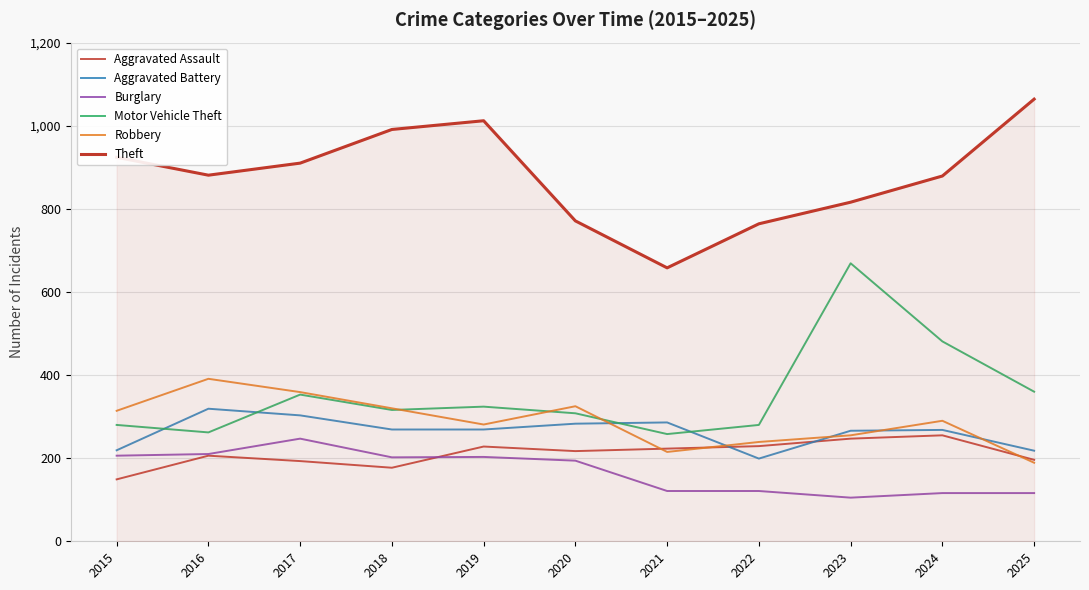

Does the chart have visible grid lines?

Yes